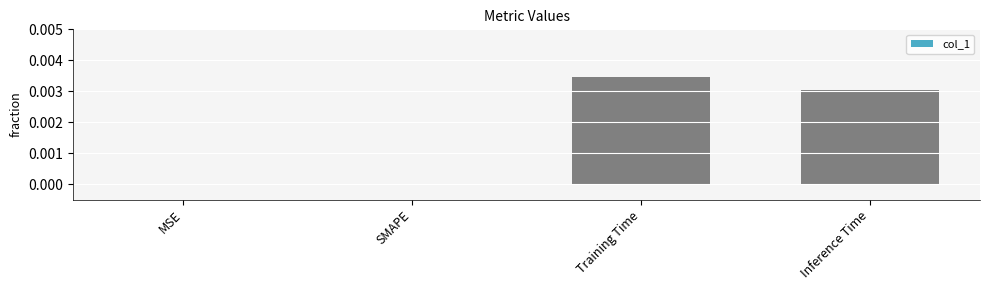

Between MSE and Inference Time, which is larger?

Inference Time